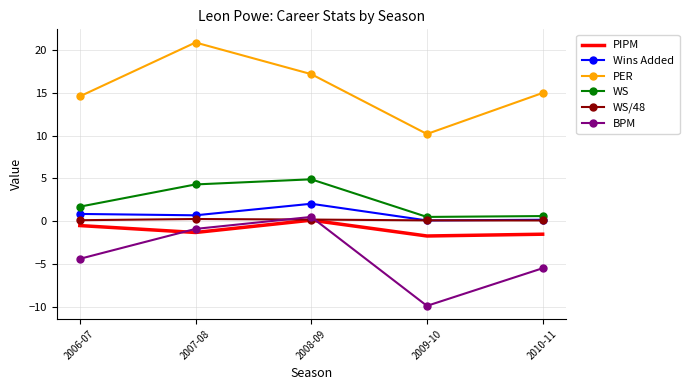

What is the minimum value shown in the chart?

-9.9